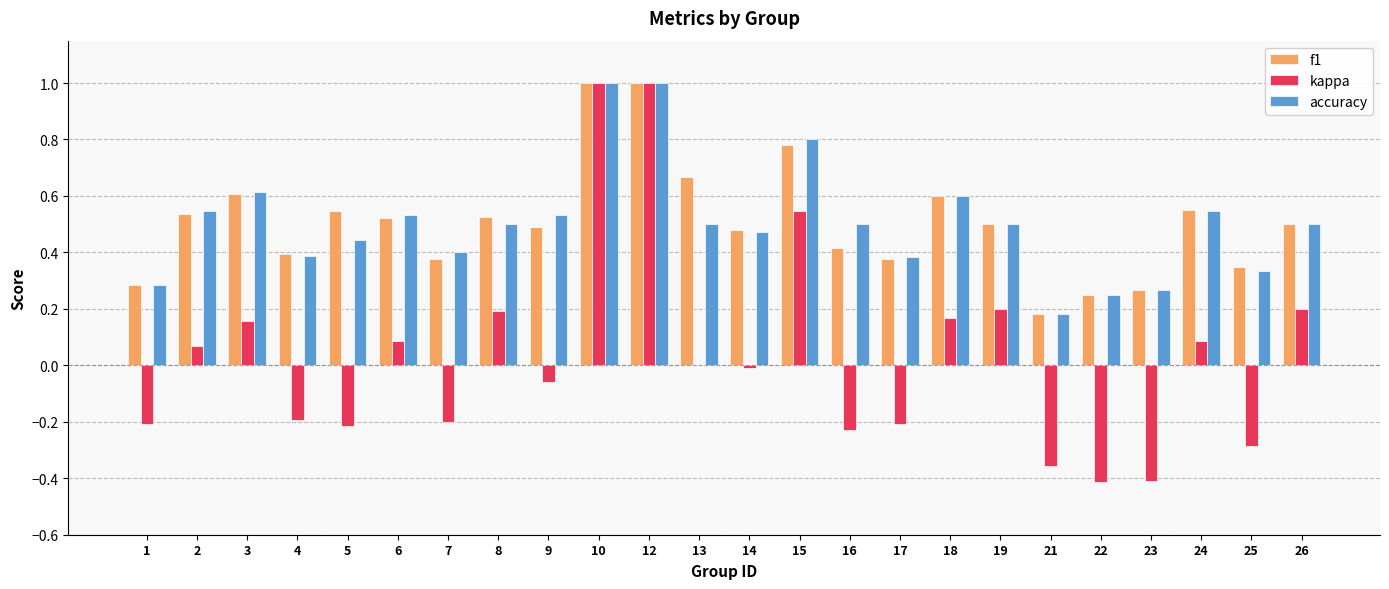

Is the value of kappa at 22 greater than the value of f1 at 16?

No